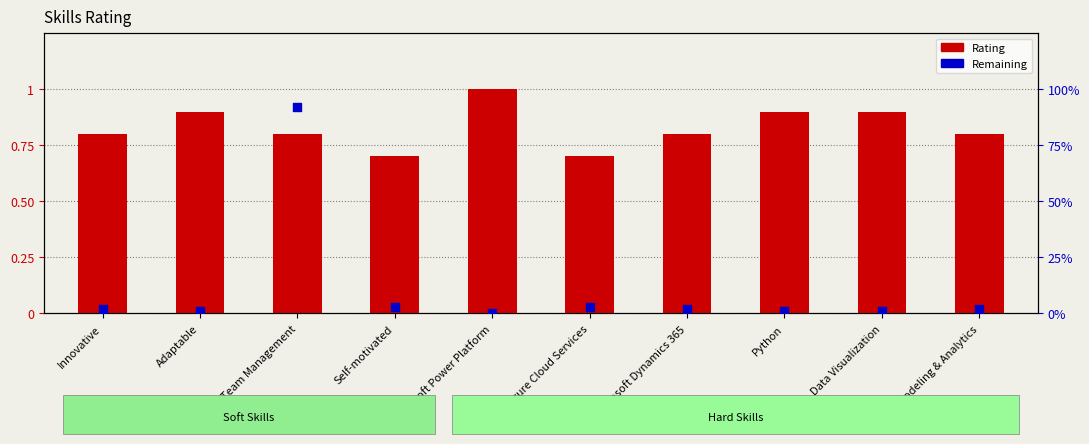

Which series contains the lowest Y value?

Remaining